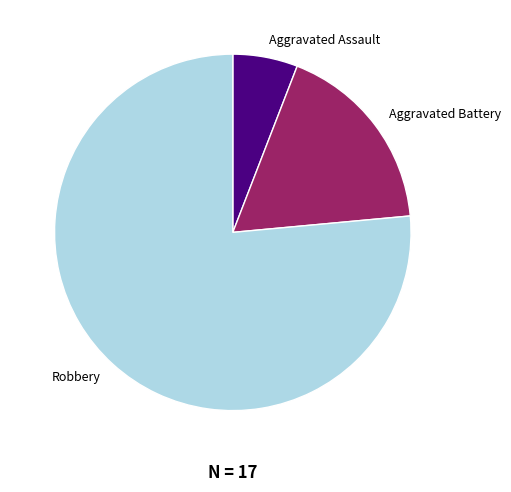

Is the sum of Robbery and Aggravated Battery greater than half?

Yes